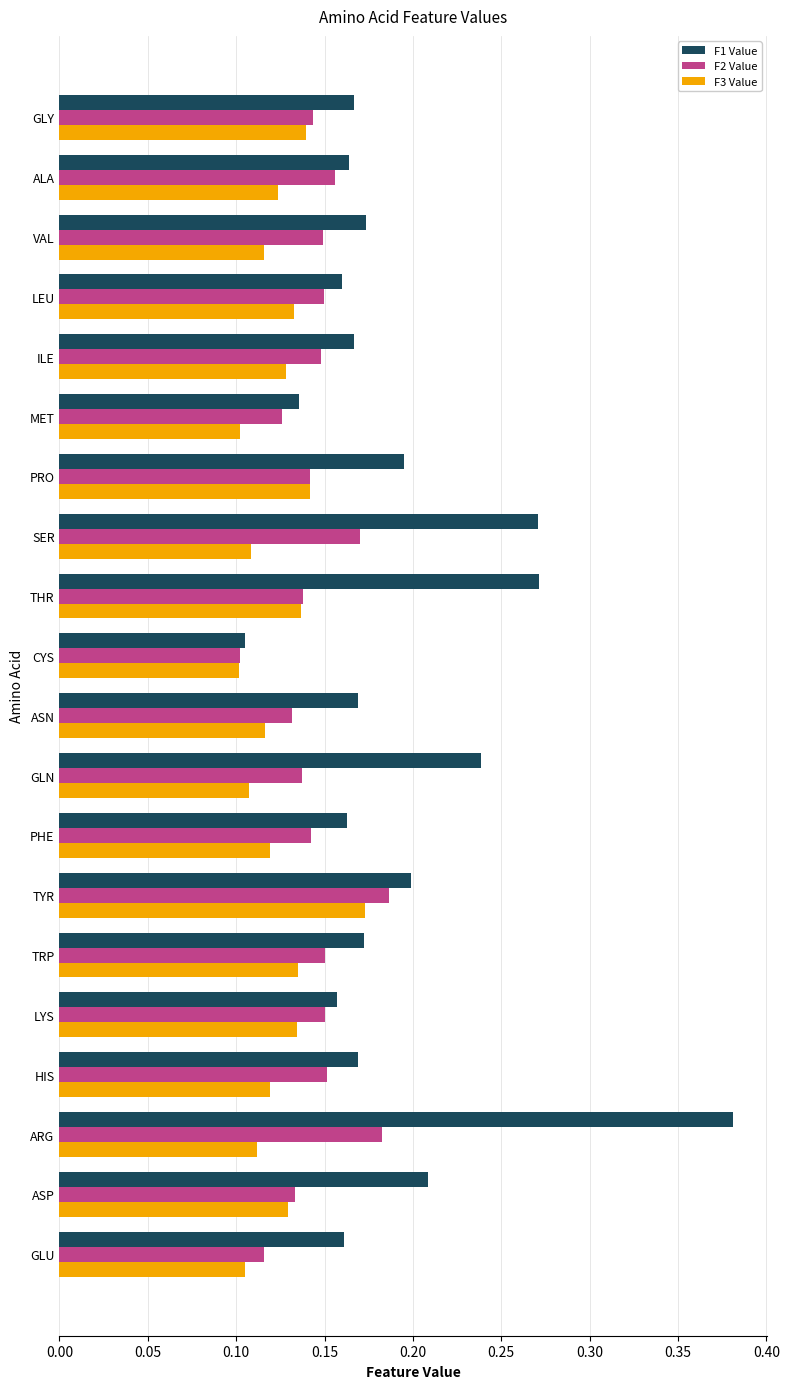

At how many categories does at least one series exceed 0?

20